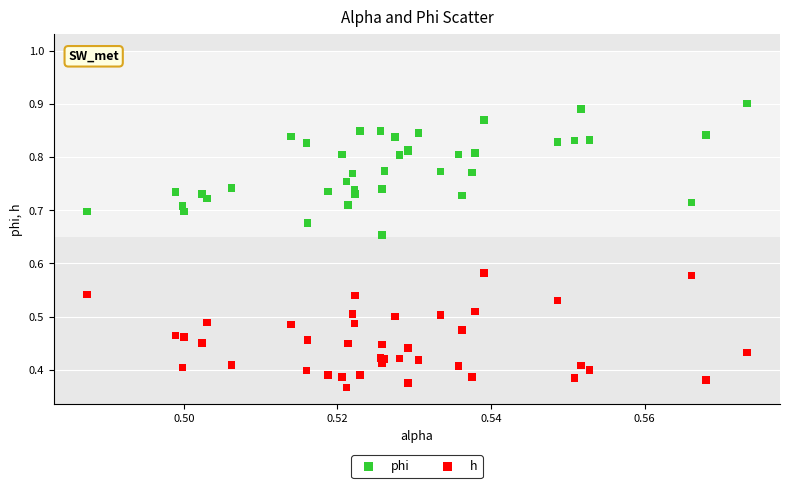

Which series has the widest spread of Y values?

phi